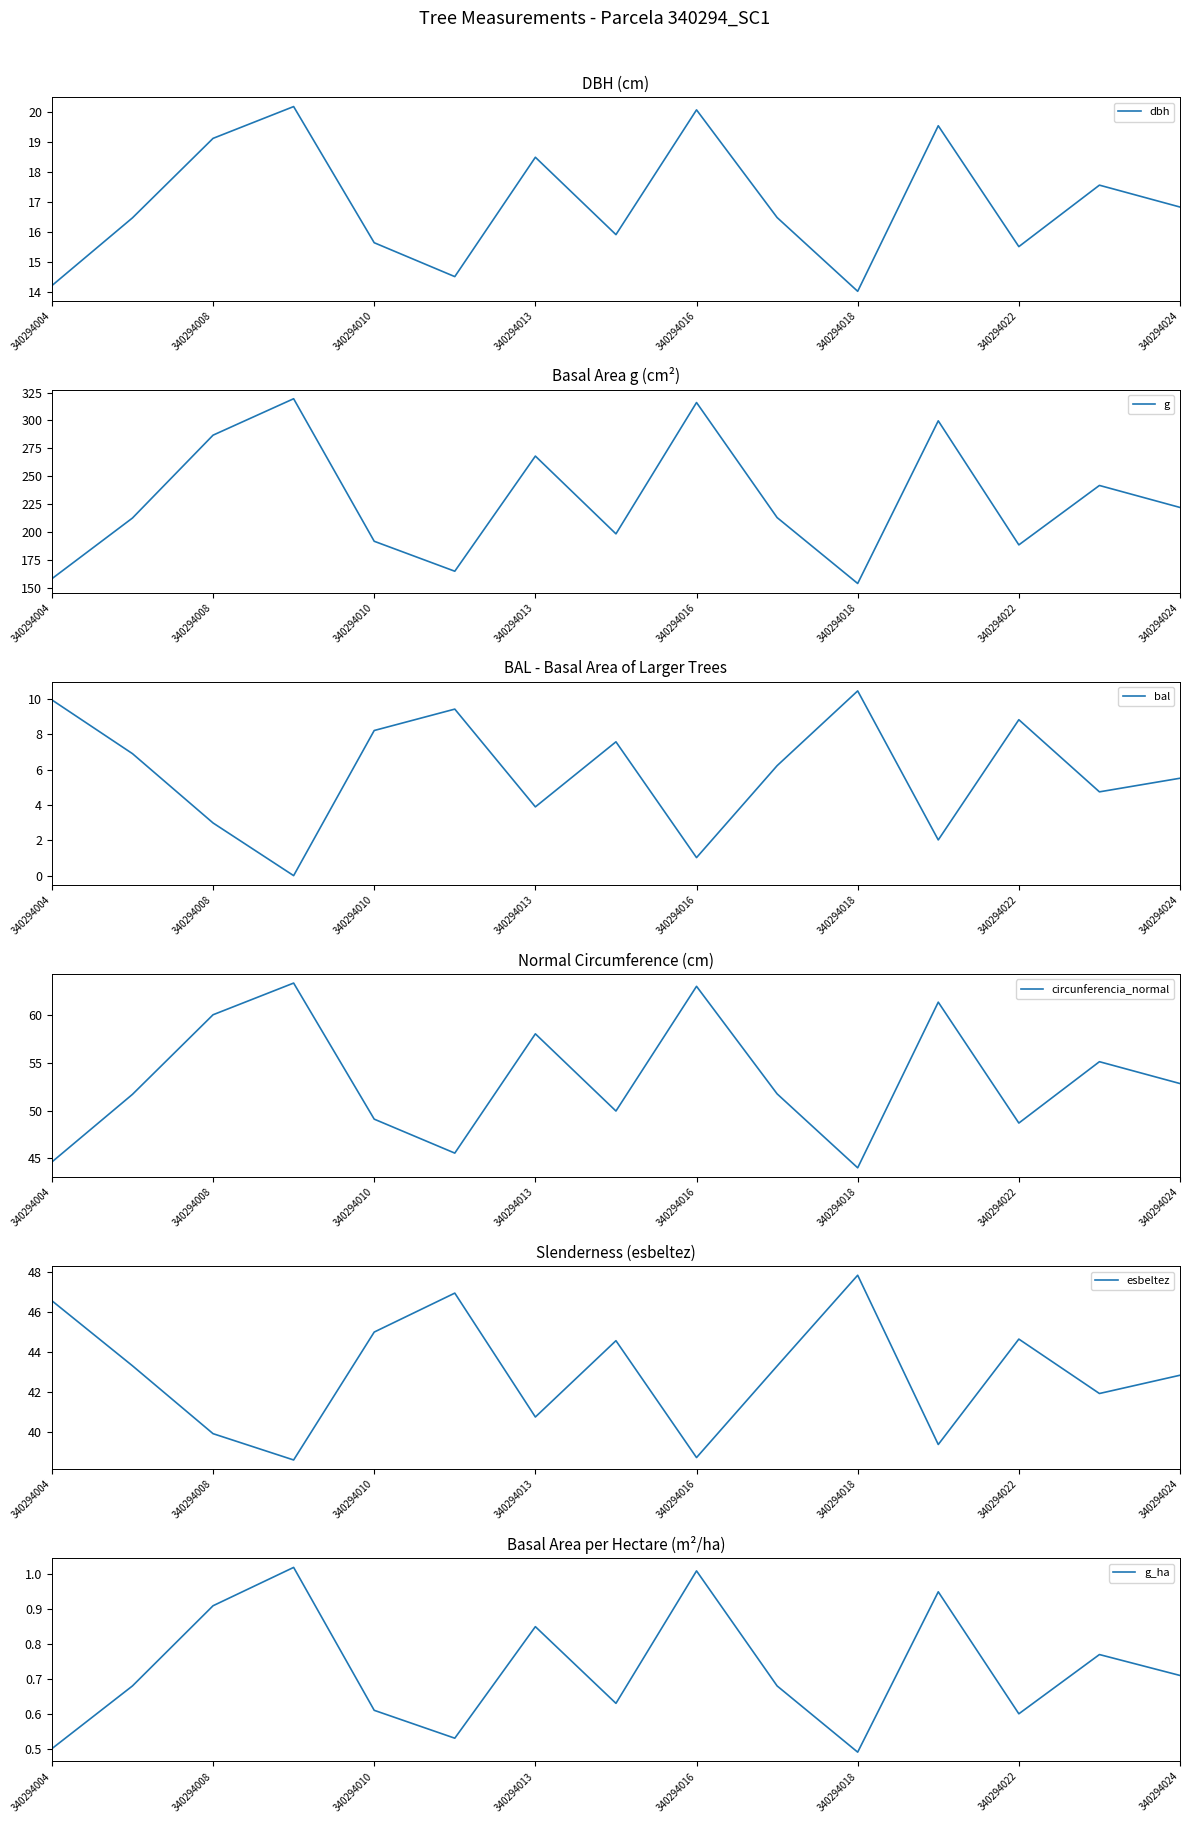

What is the difference between the maximum and minimum values in the dbh series?

6.2